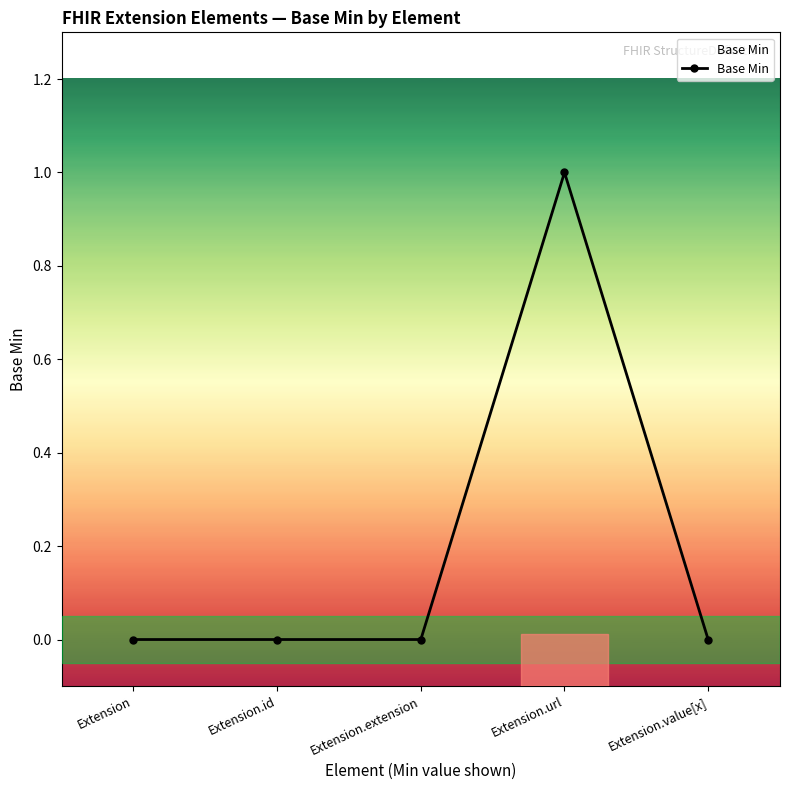

Which has a higher value, Extension or Extension.url?

Extension.url